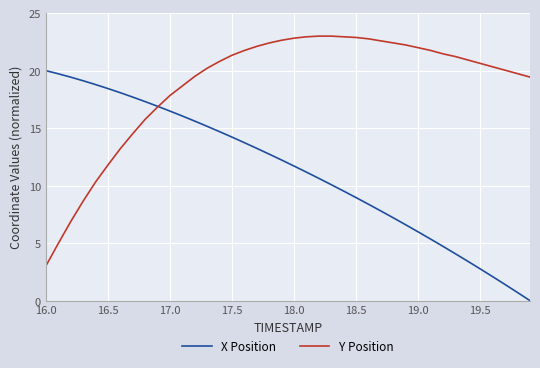

Rank the series by their maximum value, from highest to lowest.

Y Position, X Position